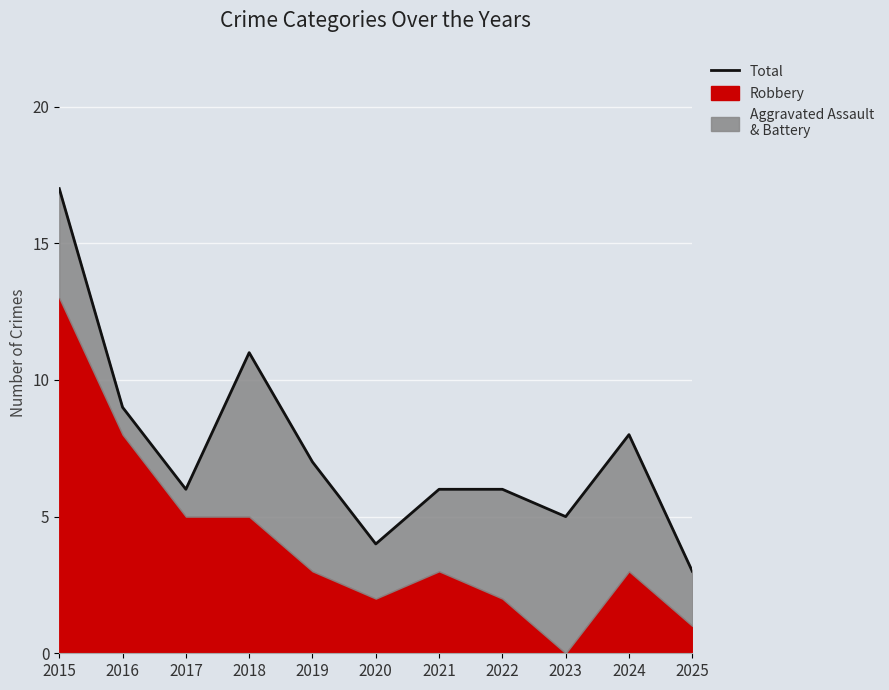

Reading right to left, what are all the values shown in this chart?

3	8	5	6	6	4	7	11	6	9	17